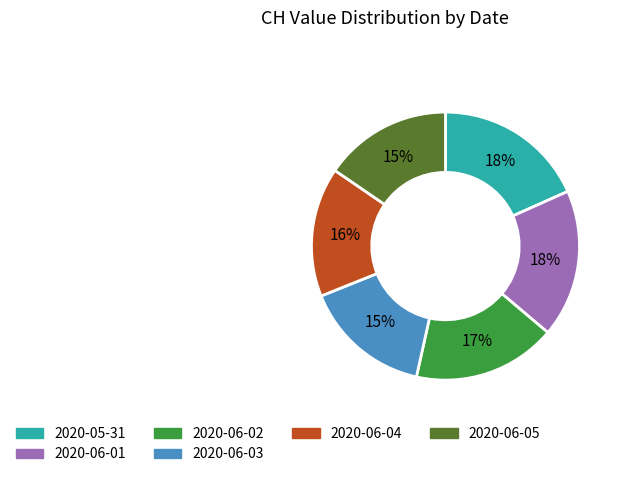

Does any single category account for the majority?

No